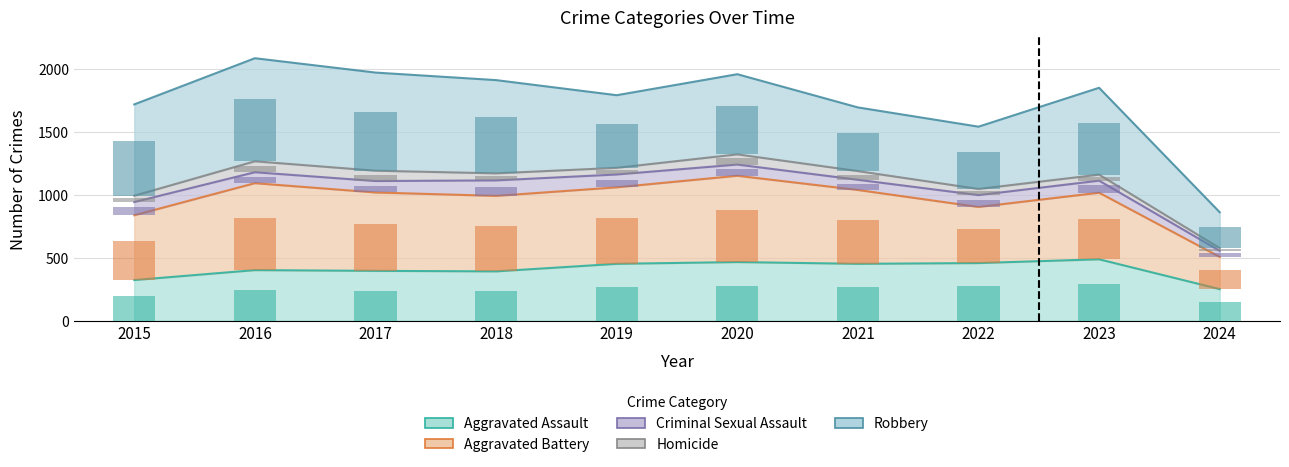

Is it true that Criminal Sexual Assault equals 53.4 at 2020?

True